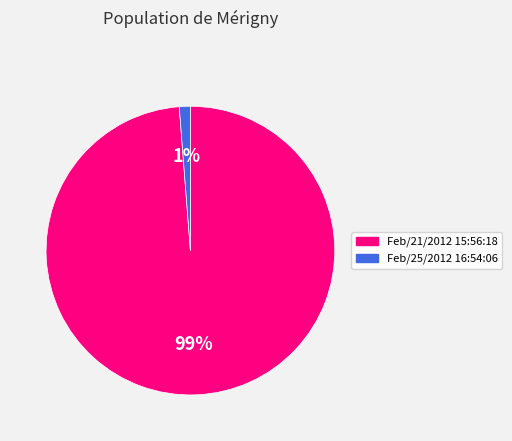

Rank the categories by value from highest to lowest.

Feb/21/2012 15:56:18, Feb/25/2012 16:54:06